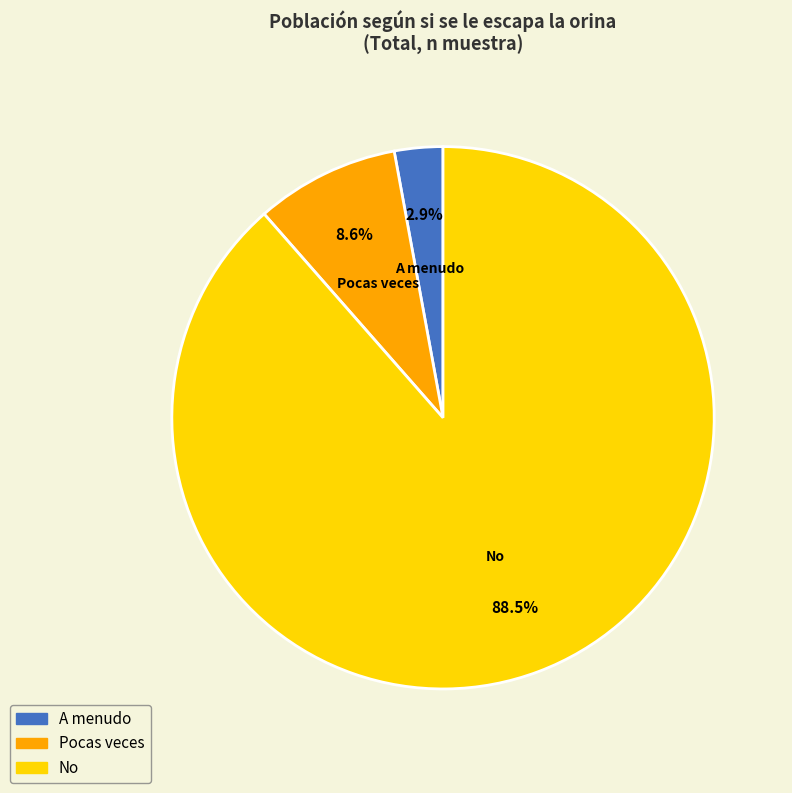

Combined, what portion of the pie is A menudo and Pocas veces?

11.5%